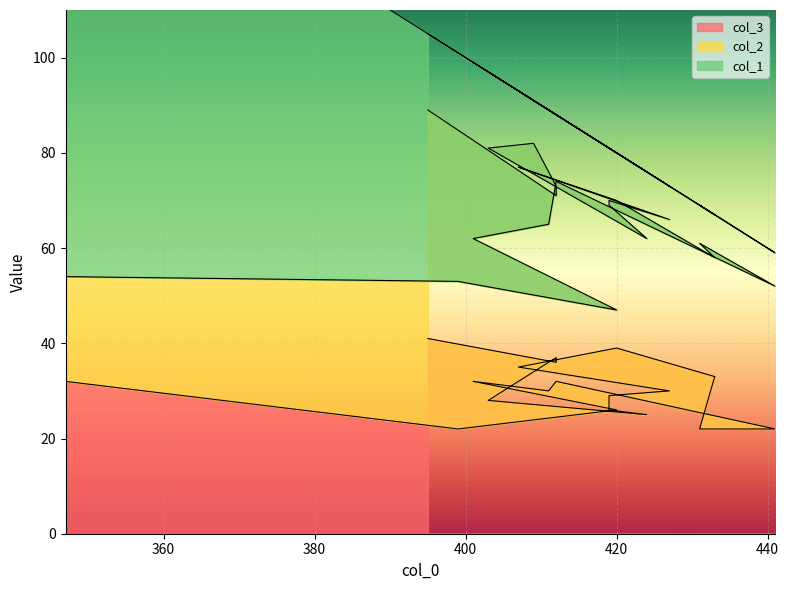

What are all the series names shown in the legend?

col_1, col_2, col_3